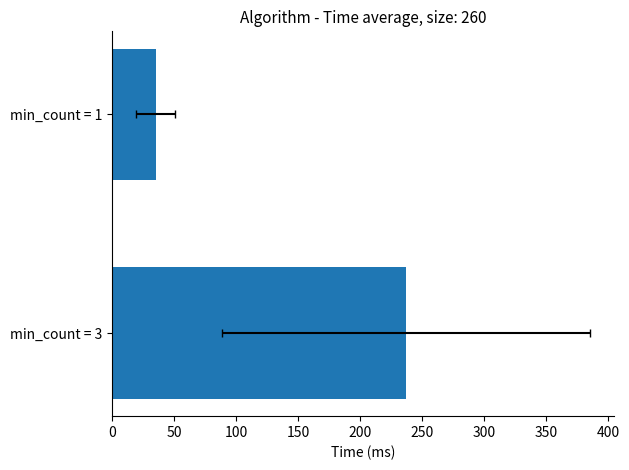

How many categories are shown in the chart?

2